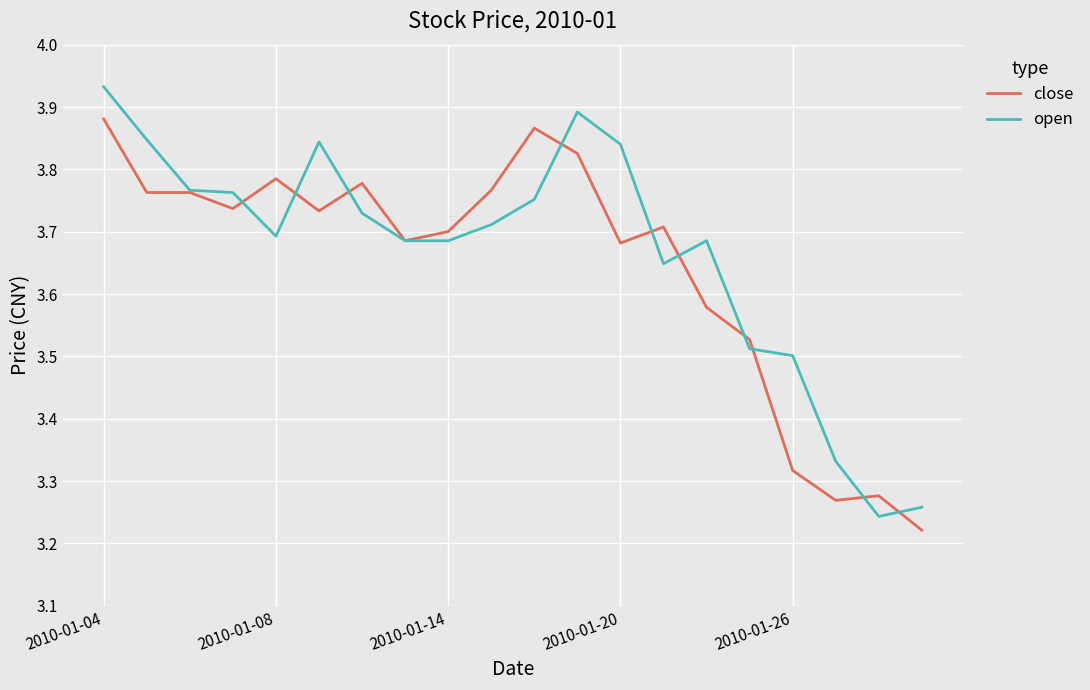

Rank the series by their maximum value, from highest to lowest.

open, close